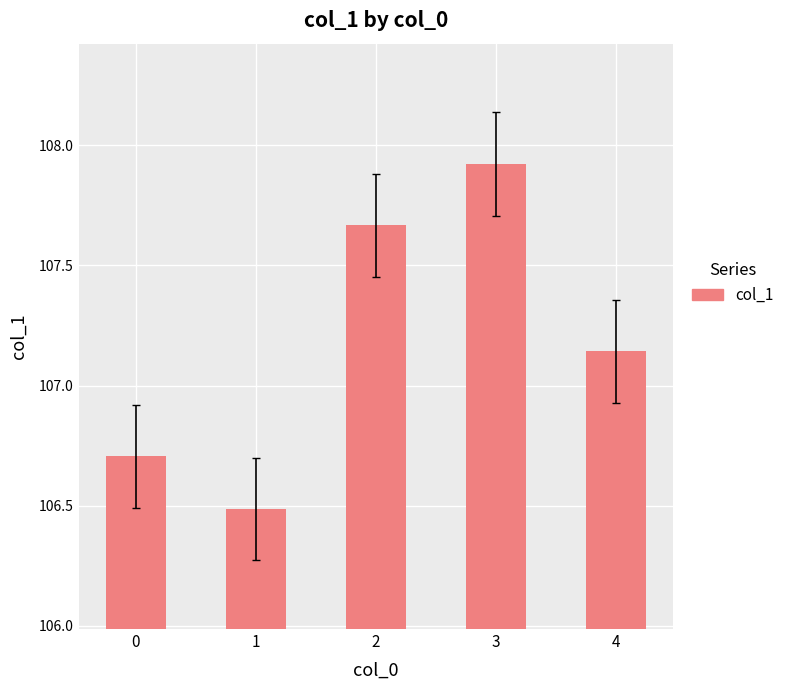

Is it true that the value at 1 is 49.5?

False